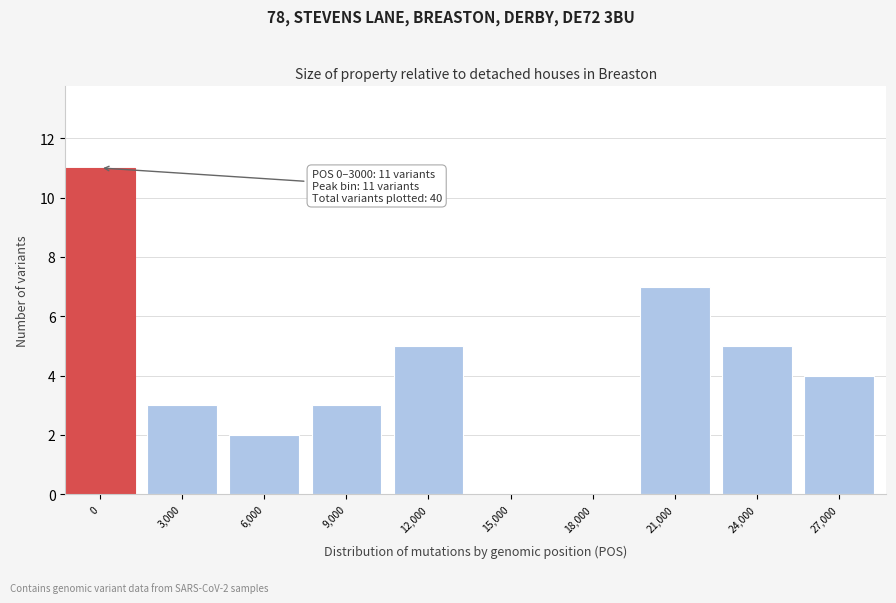

Reading left to right, extract all data points from this chart.

0=11	3,000=3	6,000=2	9,000=3	12,000=5	15,000=0	18,000=0	21,000=7	24,000=5	27,000=4